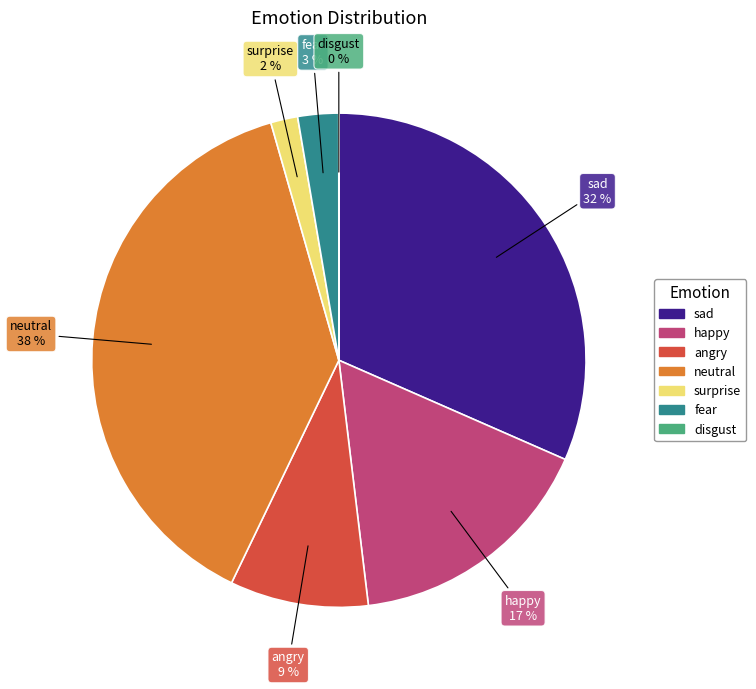

Between happy and fear, which is larger?

happy